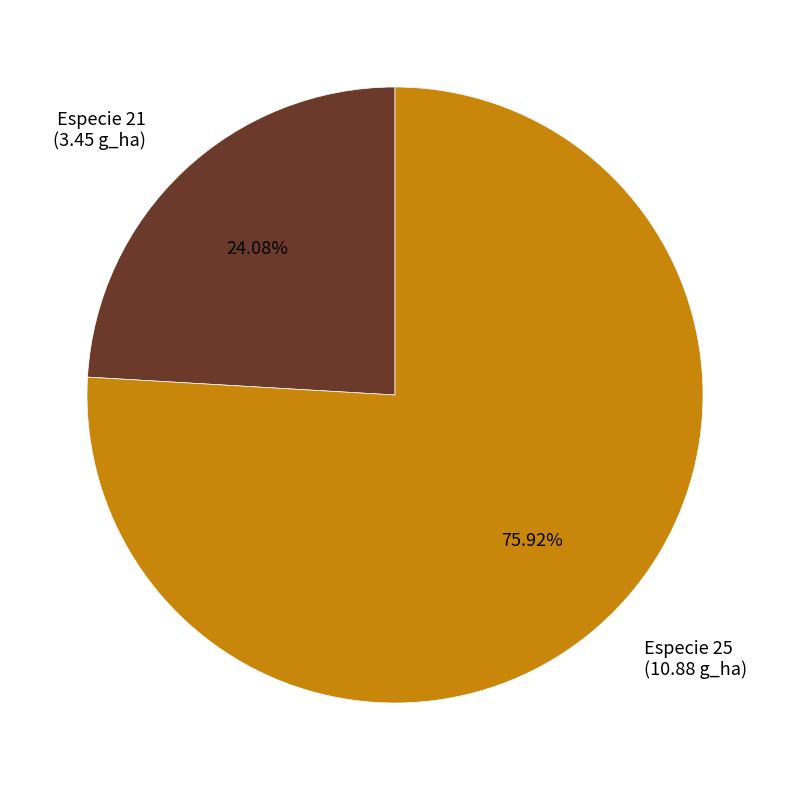

Rank the categories by value from highest to lowest.

Especie 25 (10.88 g_ha), Especie 21 (3.45 g_ha)